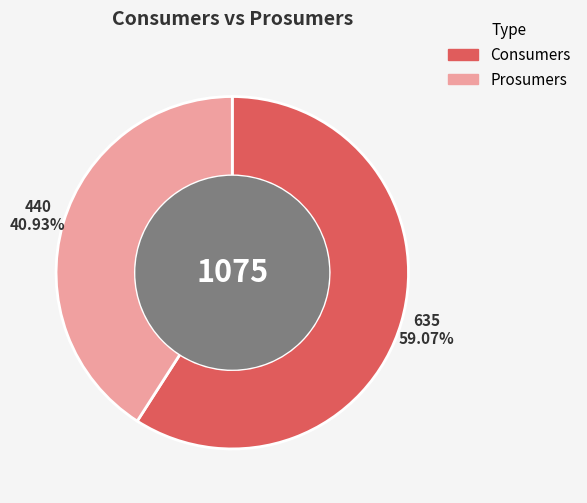

To the nearest percent, what is the average slice percentage?

50%